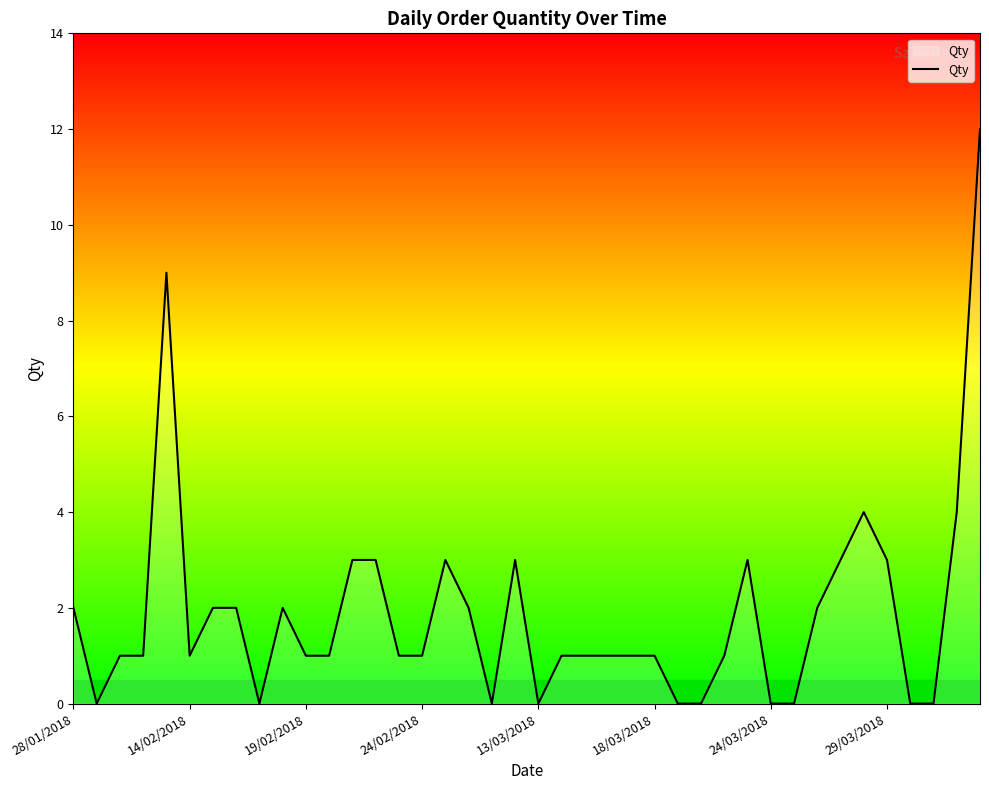

What is the greatest value displayed?

12